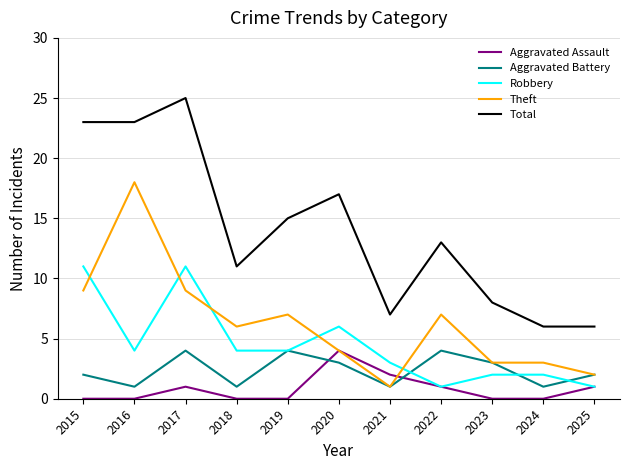

How many lines are shown in the chart?

5